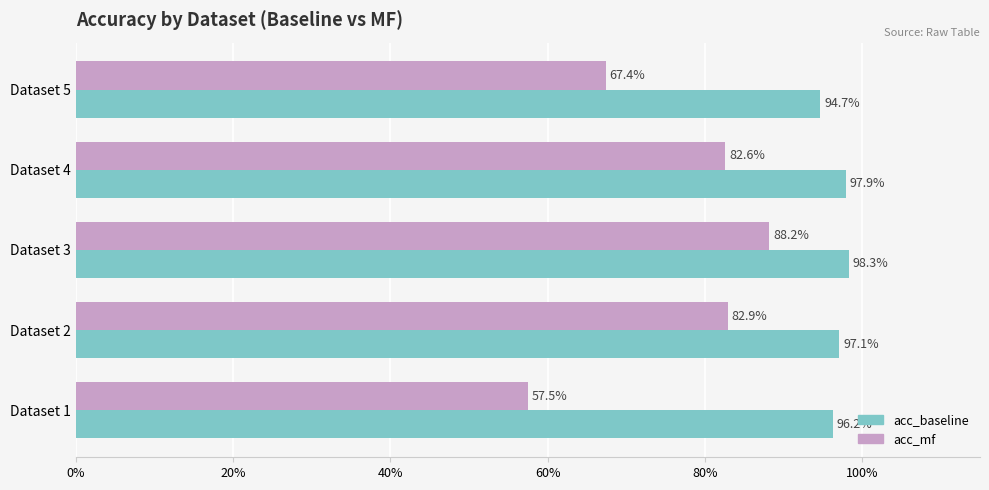

What are all the series names shown in the legend?

acc_baseline, acc_mf